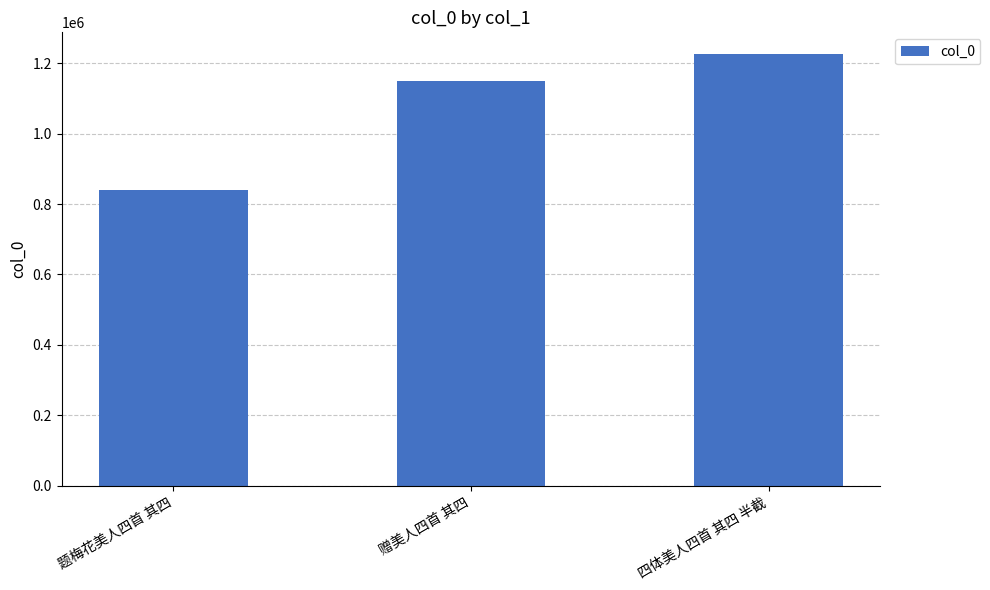

Where is the data nearest to the value 1033960?

赠美人四首 其四